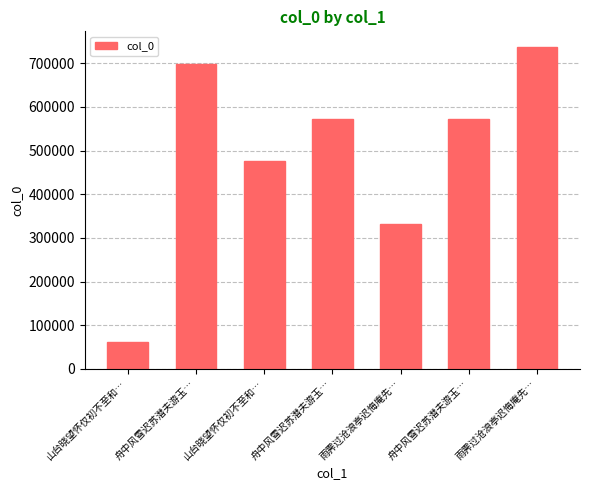

Reading left to right, transcribe all the data shown in this chart.

62543	699522	475301	572067	332296	572068	736489